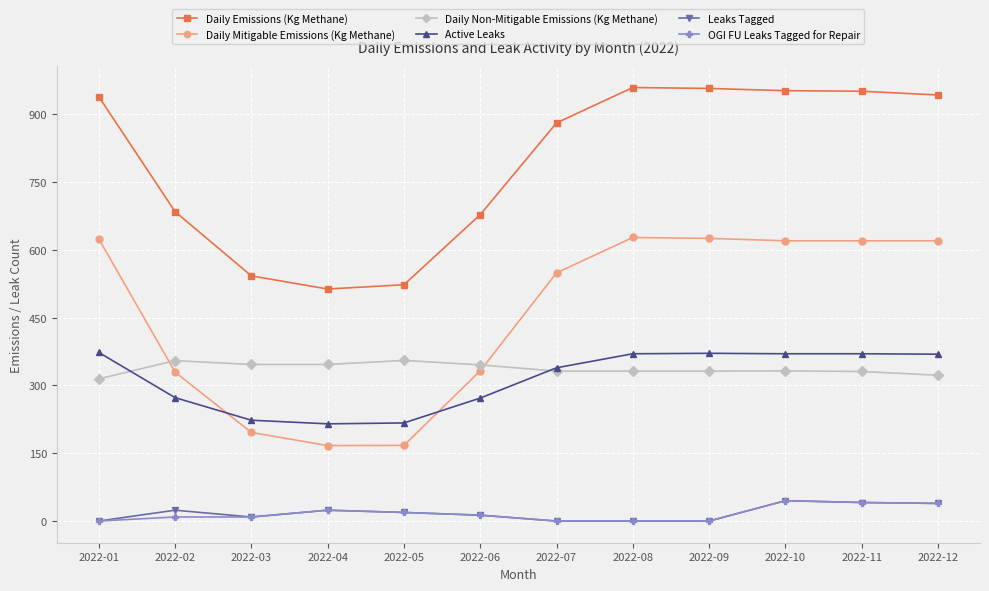

What is the sum of the Daily Non-Mitigable Emissions (Kg Methane) values at 2022-01 and 2022-05?

669.7